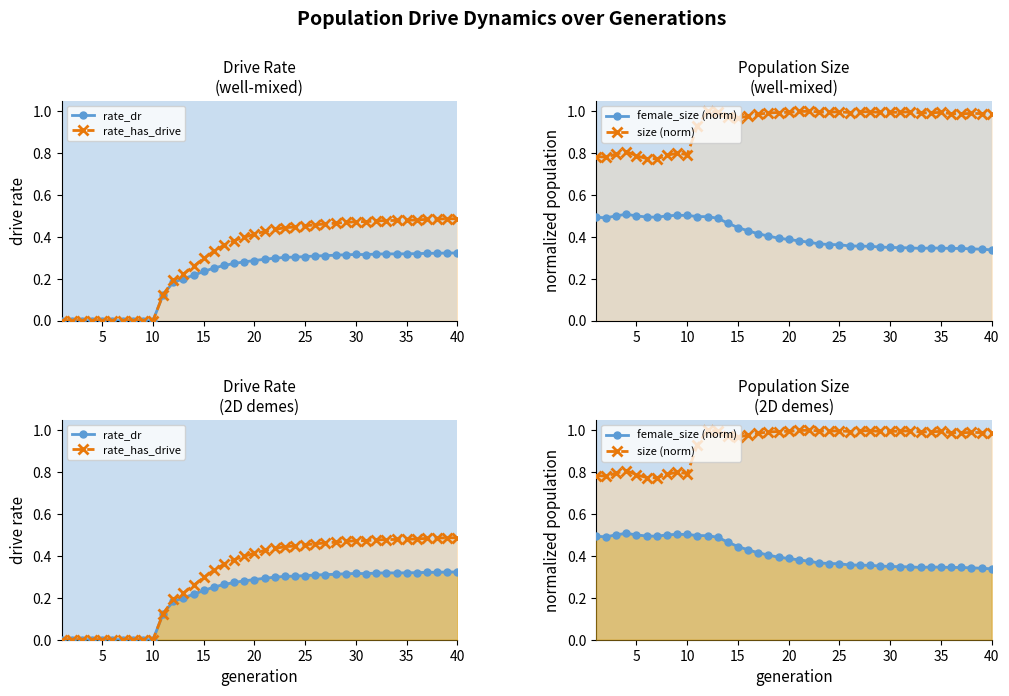

True or false: rate_has_drive and rate_dr cross at least once.

False